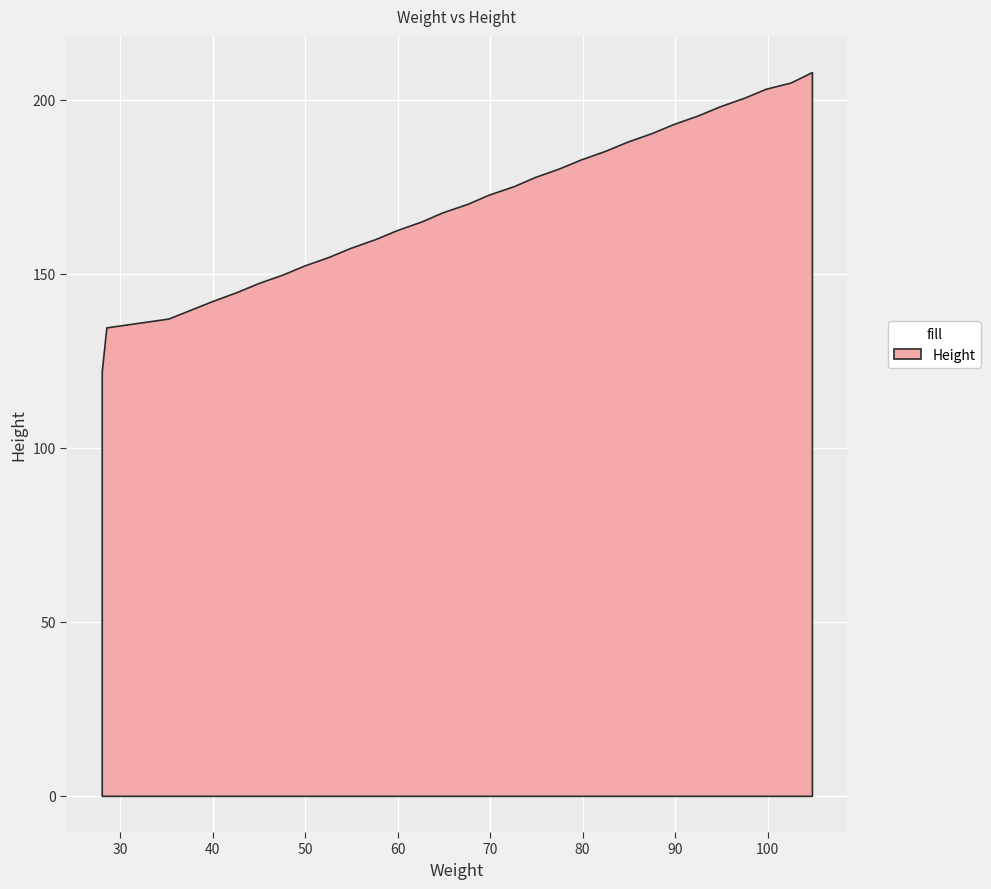

What is the greatest value displayed?

208.0